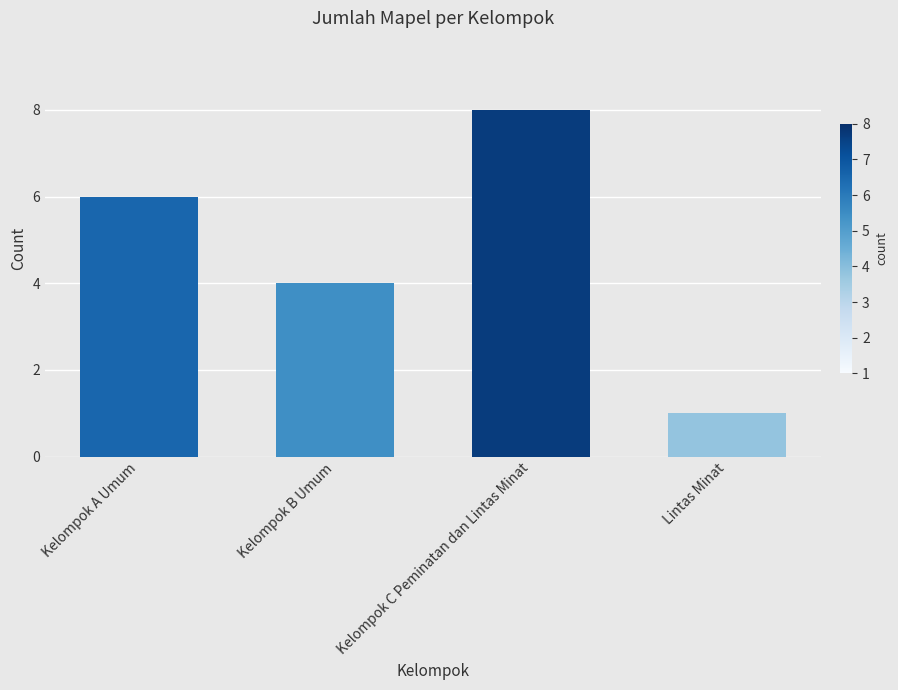

What is the difference between the values at Kelompok A Umum and Kelompok C Peminatan dan Lintas Minat?

2